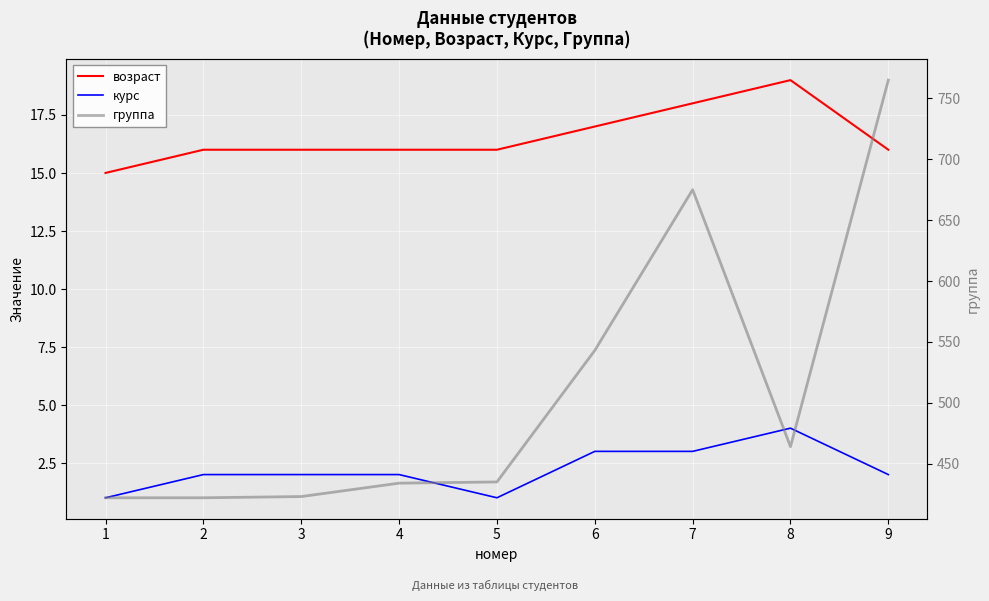

True or false: возраст has more than 0 interior local peaks.

True